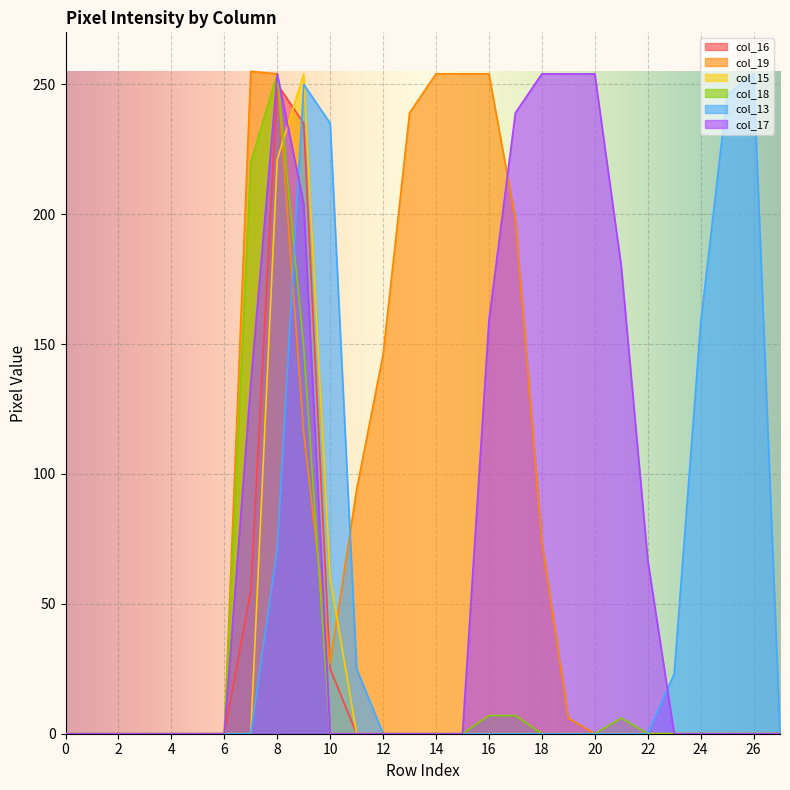

Where is col_16 nearest to the value 125?

7